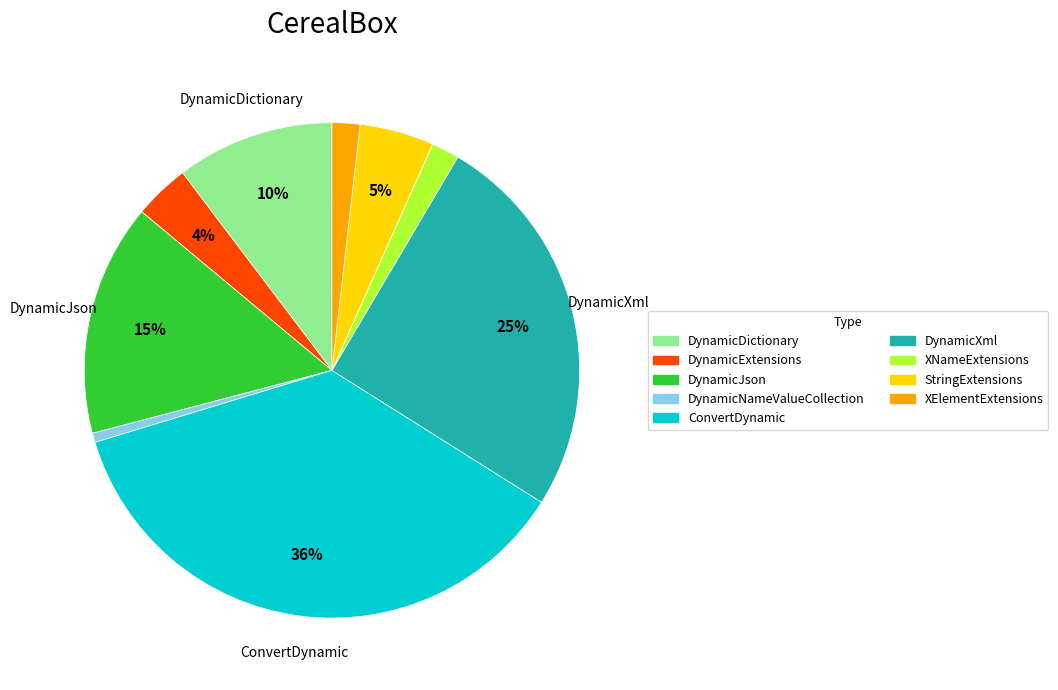

Which category has the smallest portion of the pie?

DynamicNameValueCollection